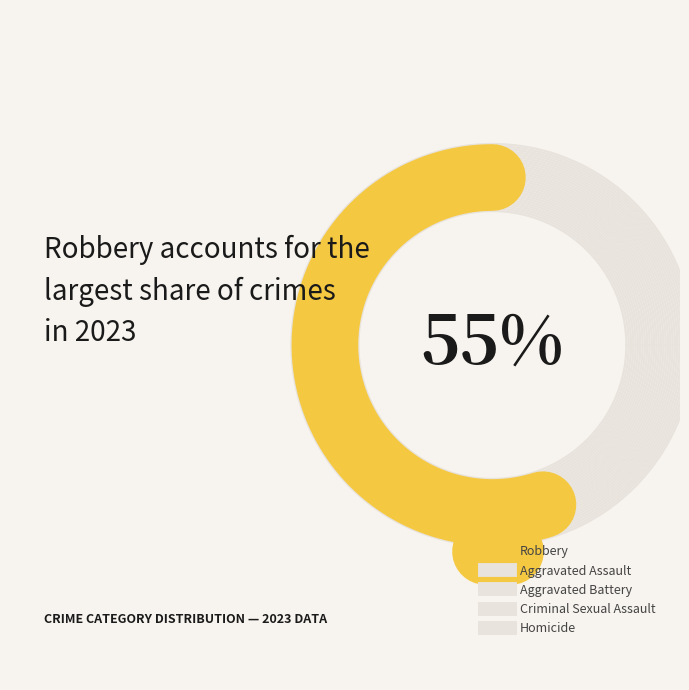

What is the largest slice in the pie chart?

Robbery